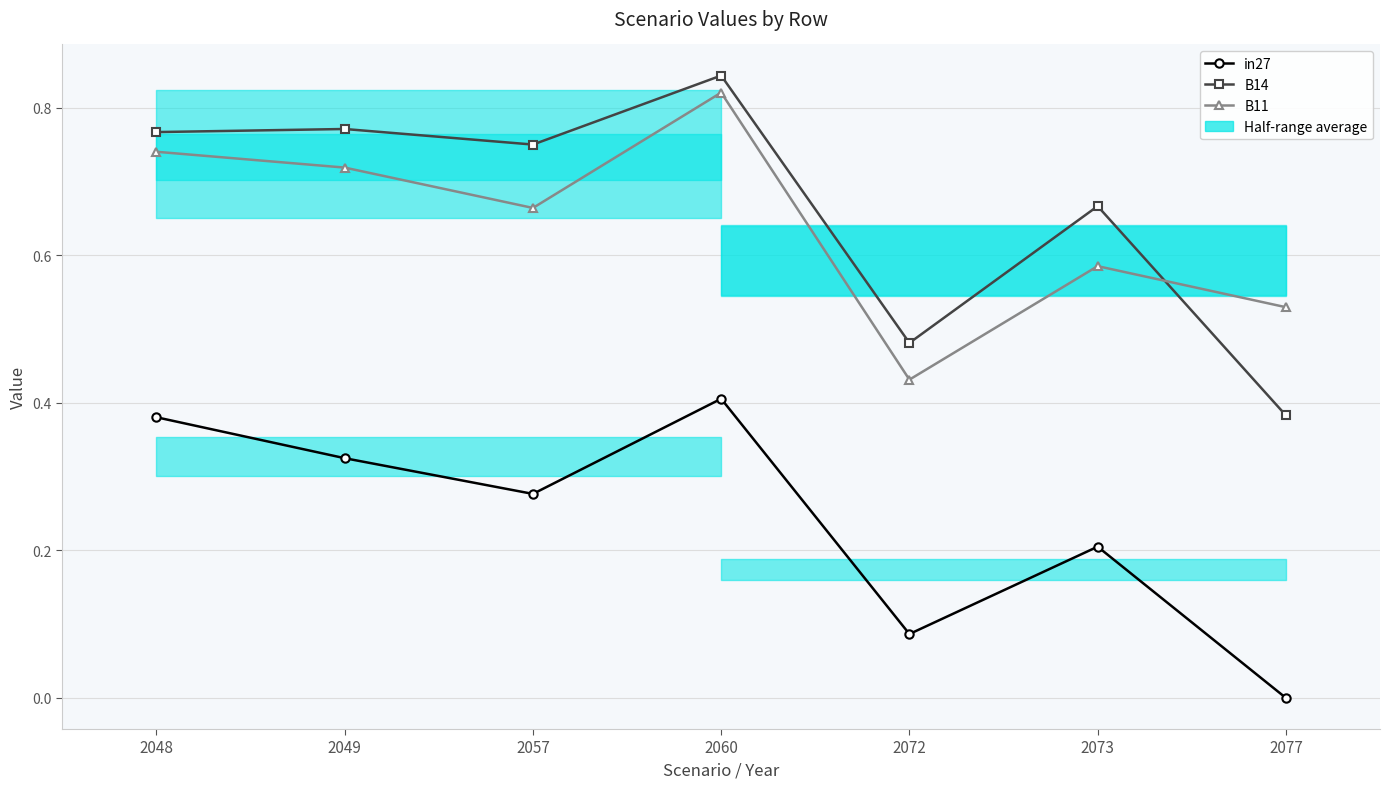

What is the difference between the second highest and second lowest values in the in27 series?

0.3